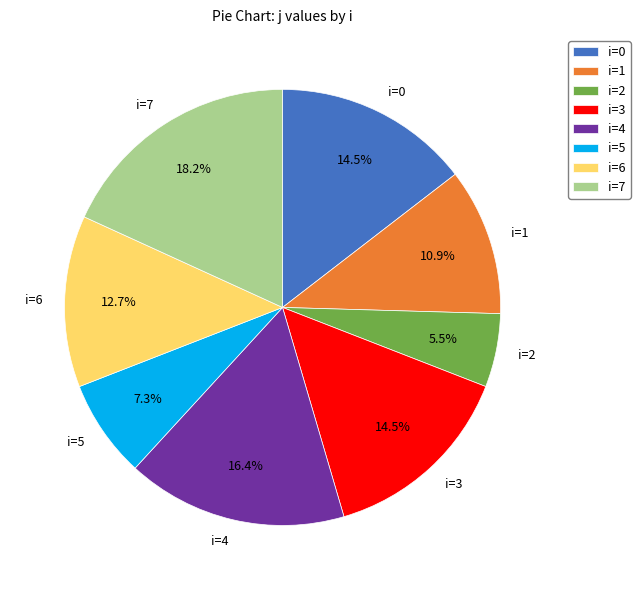

Which slice is the smallest?

i=2